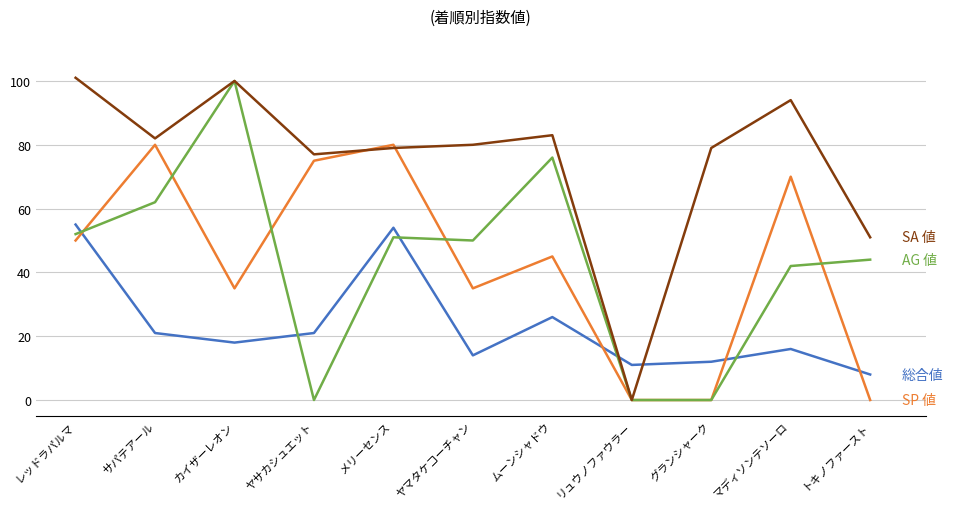

What is the maximum value shown in the chart?

101